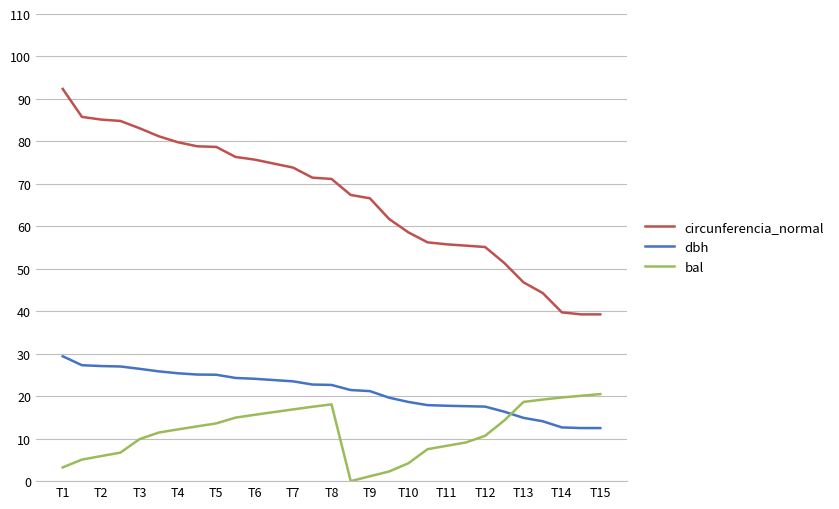

Which series has the largest range (max minus min)?

circunferencia_normal